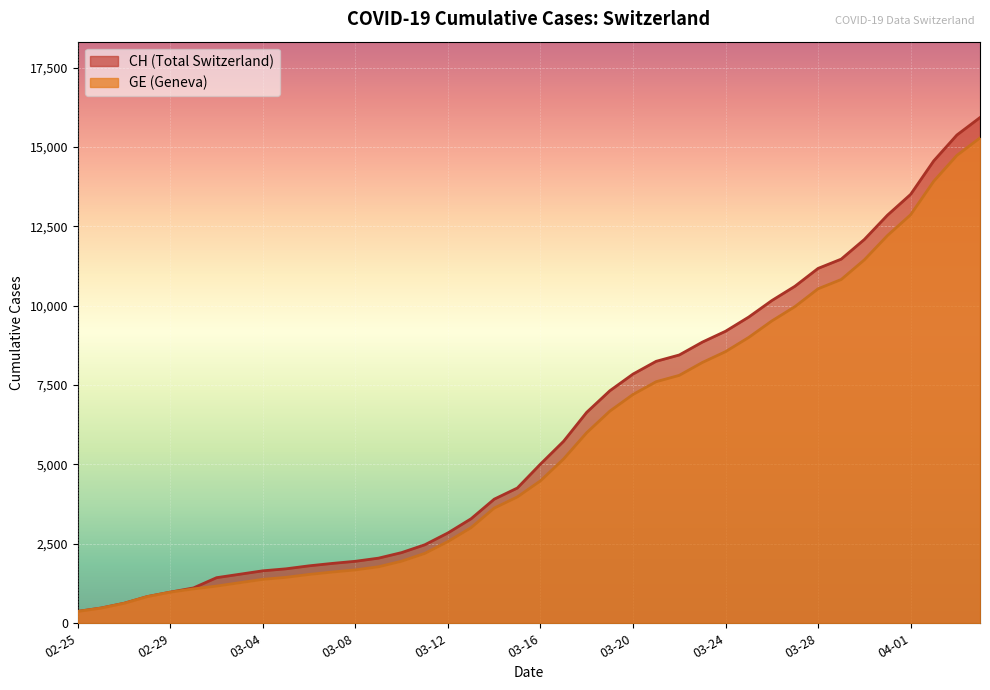

List the series in order of their overall mean, lowest first.

GE, CH